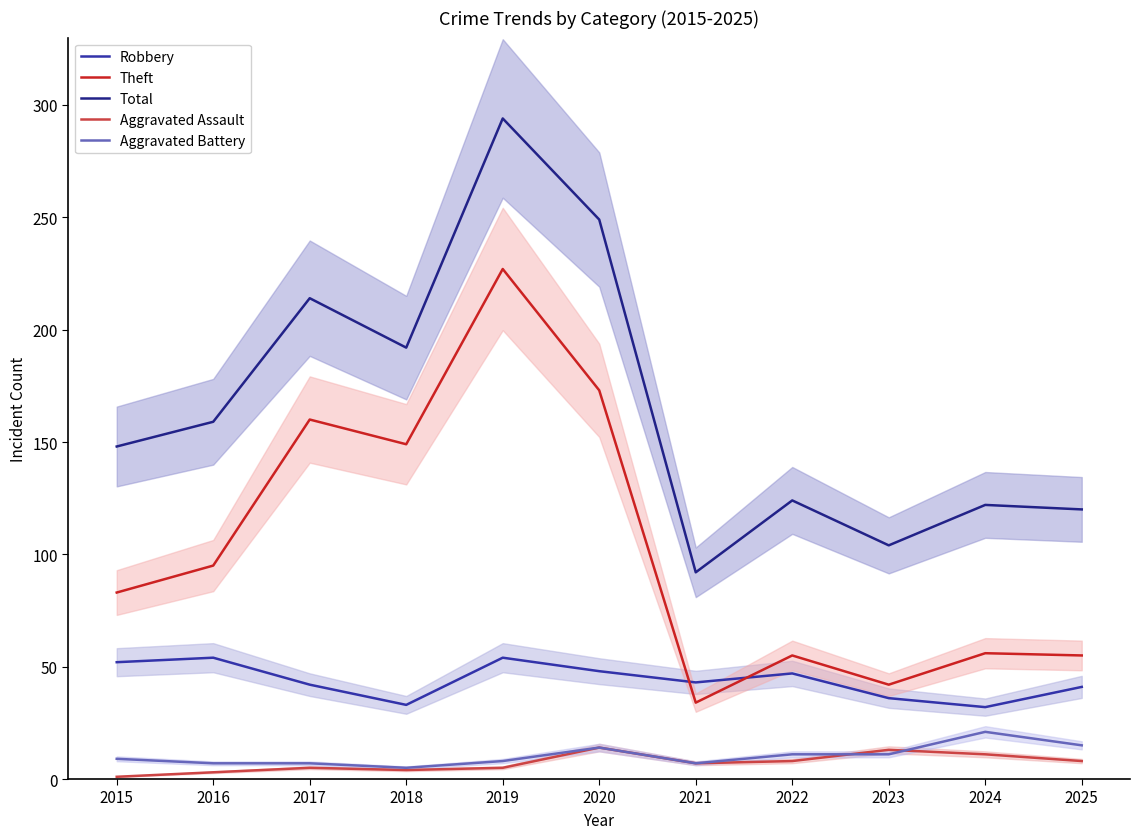

What is the sum of all Aggravated Assault values?

79